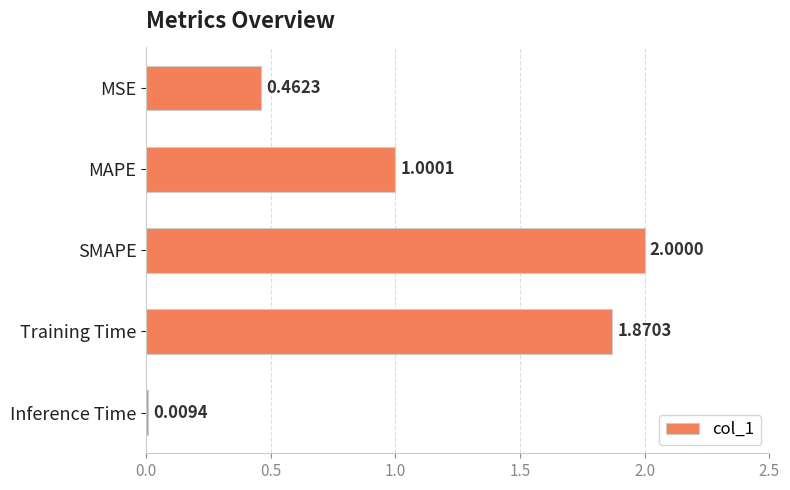

What is the maximum value shown in the chart?

2.0